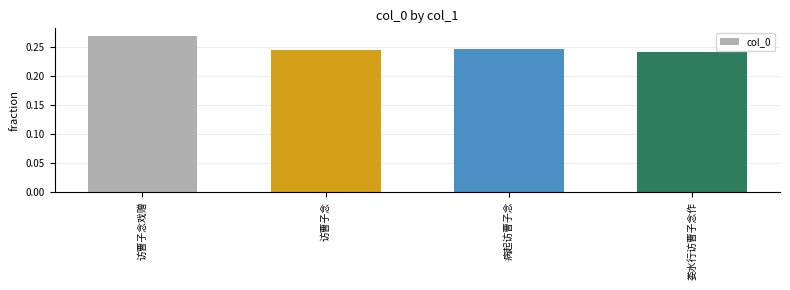

Does the chart contain stacked bars?

No